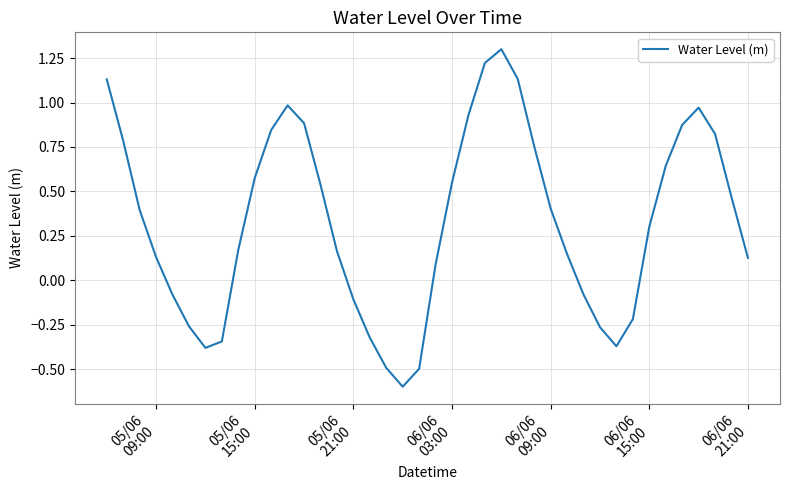

What is the greatest value displayed?

1.3